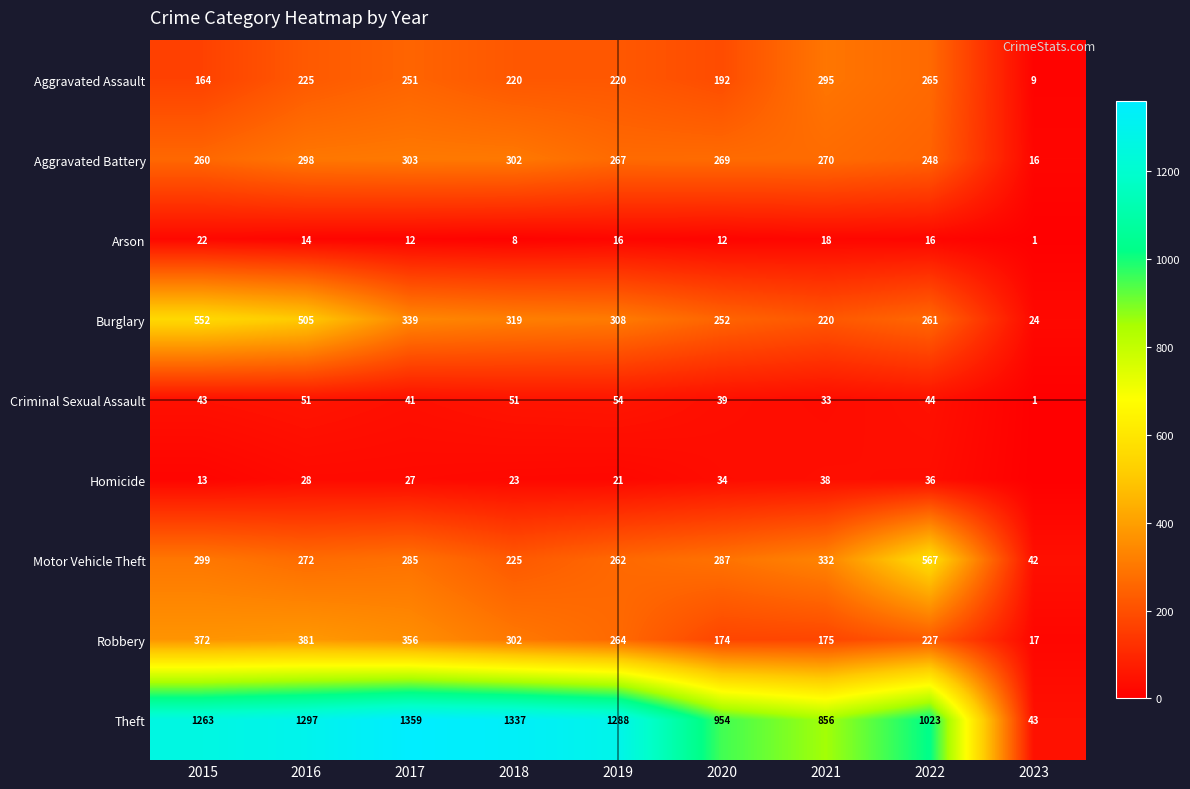

What is the difference between the maximum and minimum values in the Motor Vehicle Theft series?

525